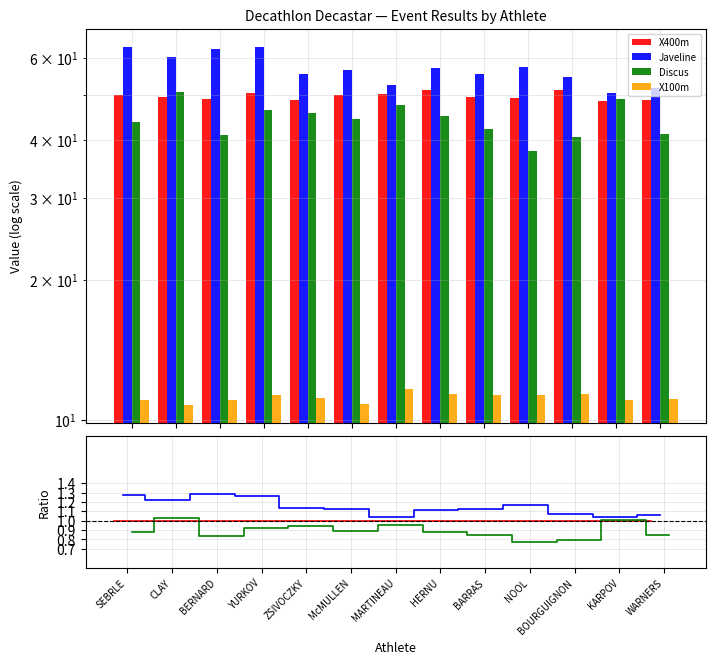

Which series has the widest spread of values?

Discus